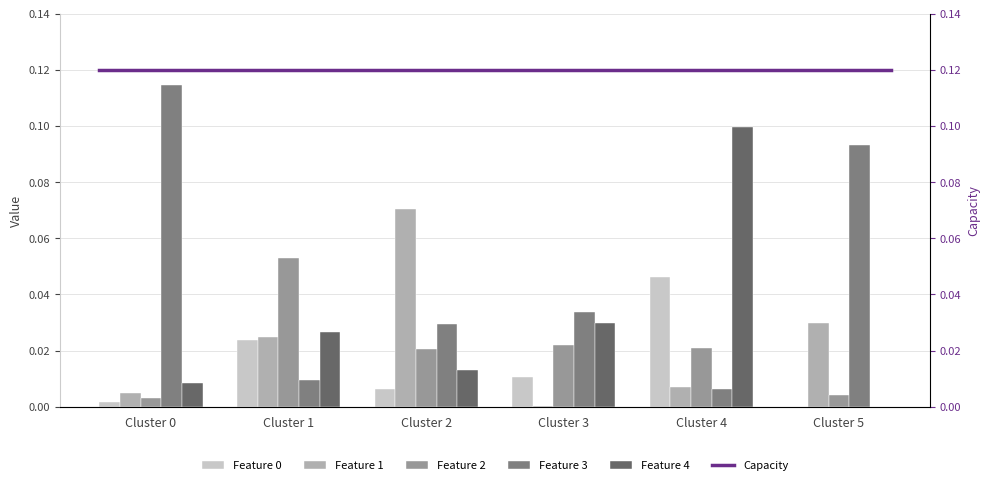

Which category has the highest value in the 0 series?

Cluster 4